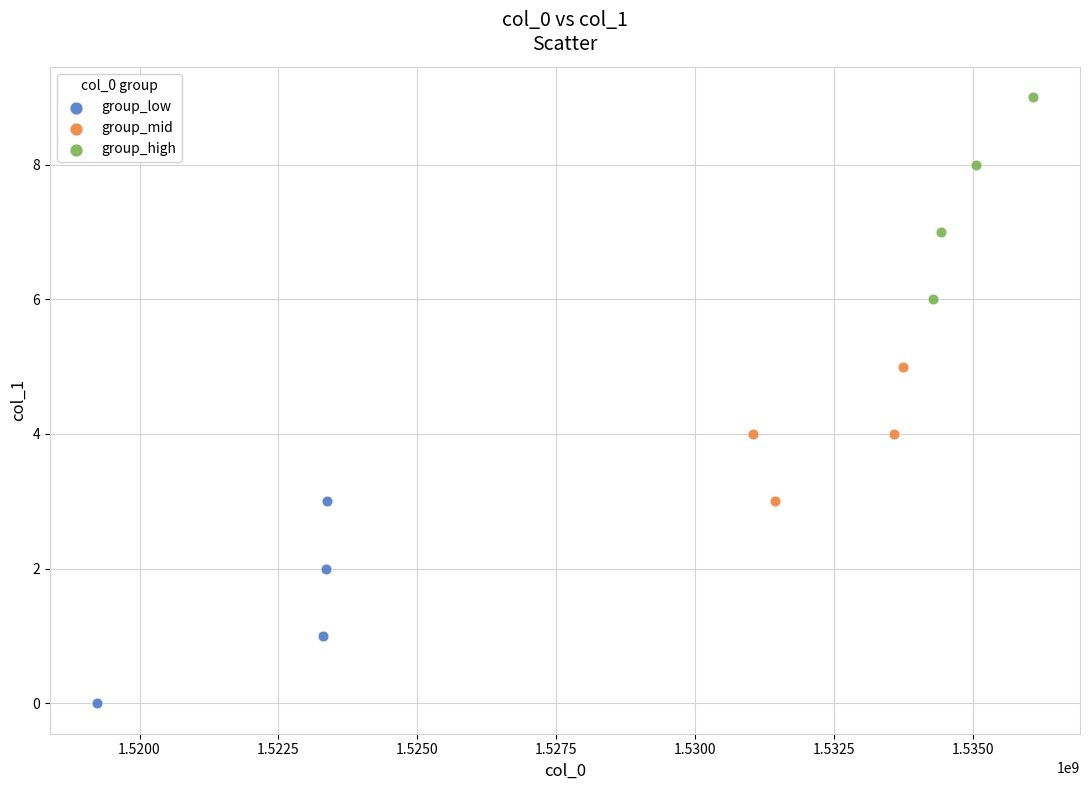

Which series reaches the minimum Y coordinate?

group_low